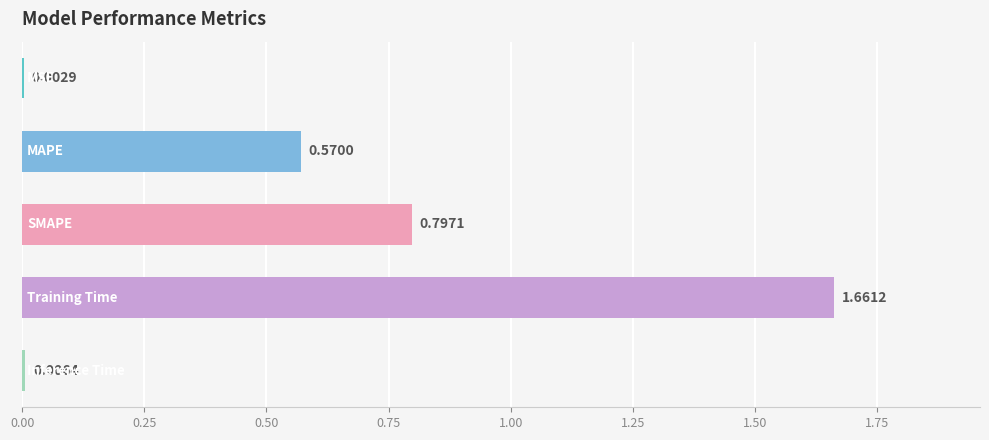

What is the sum of all values?

3.0